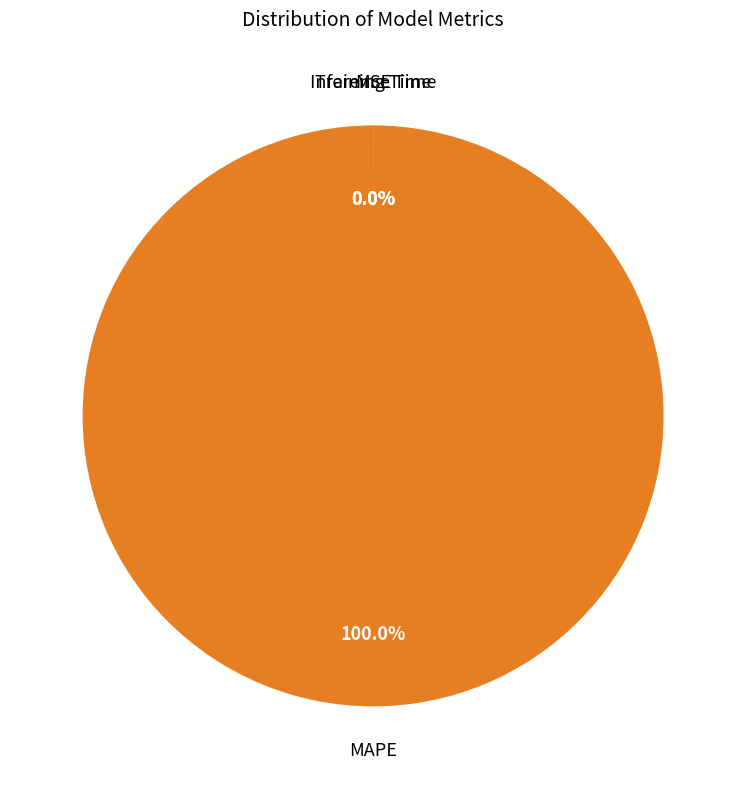

What portion of the pie excludes Inference Time?

100.0%